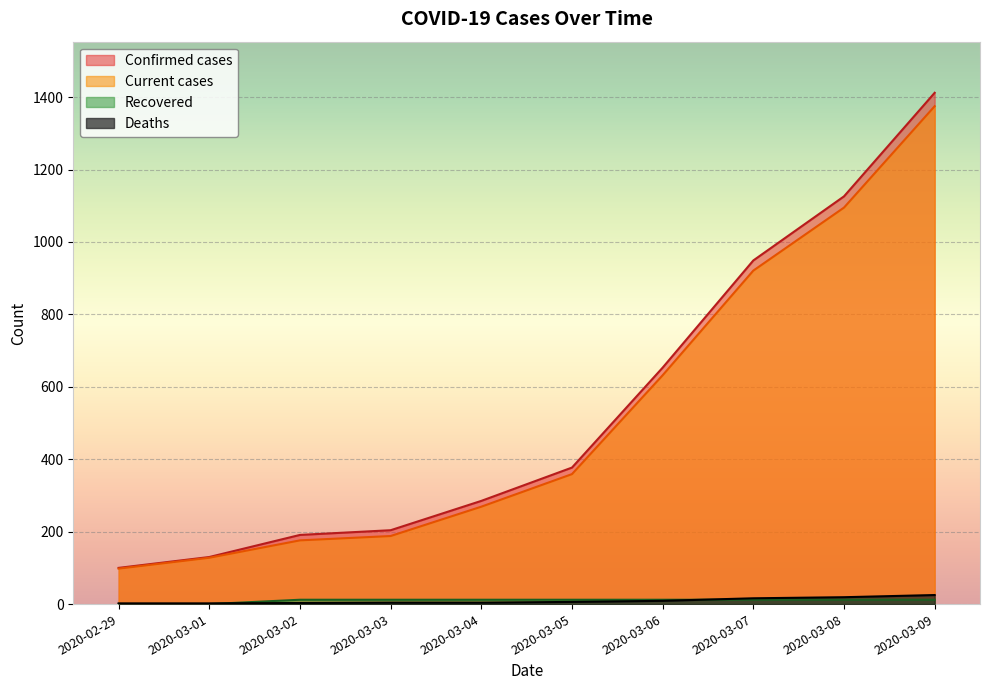

What is the sum of all Recovered values?

96